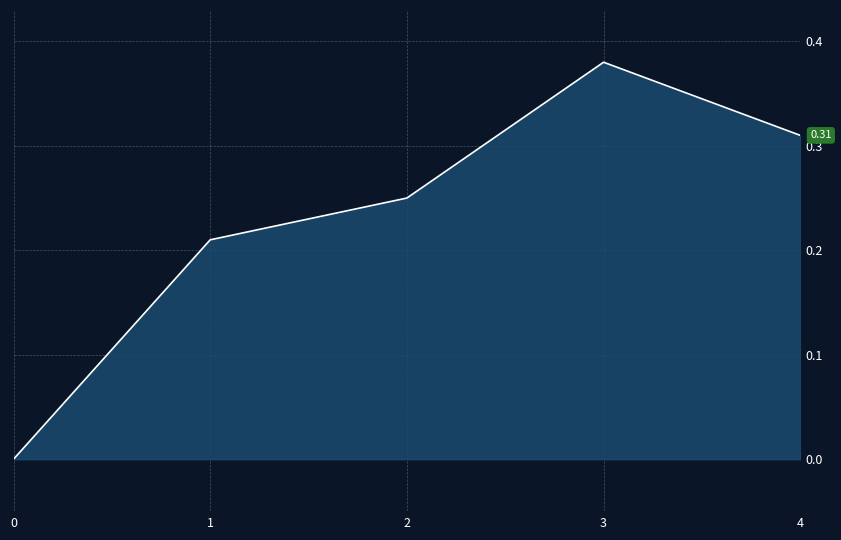

How many interior local peaks (higher than both neighbors) does the data have?

1